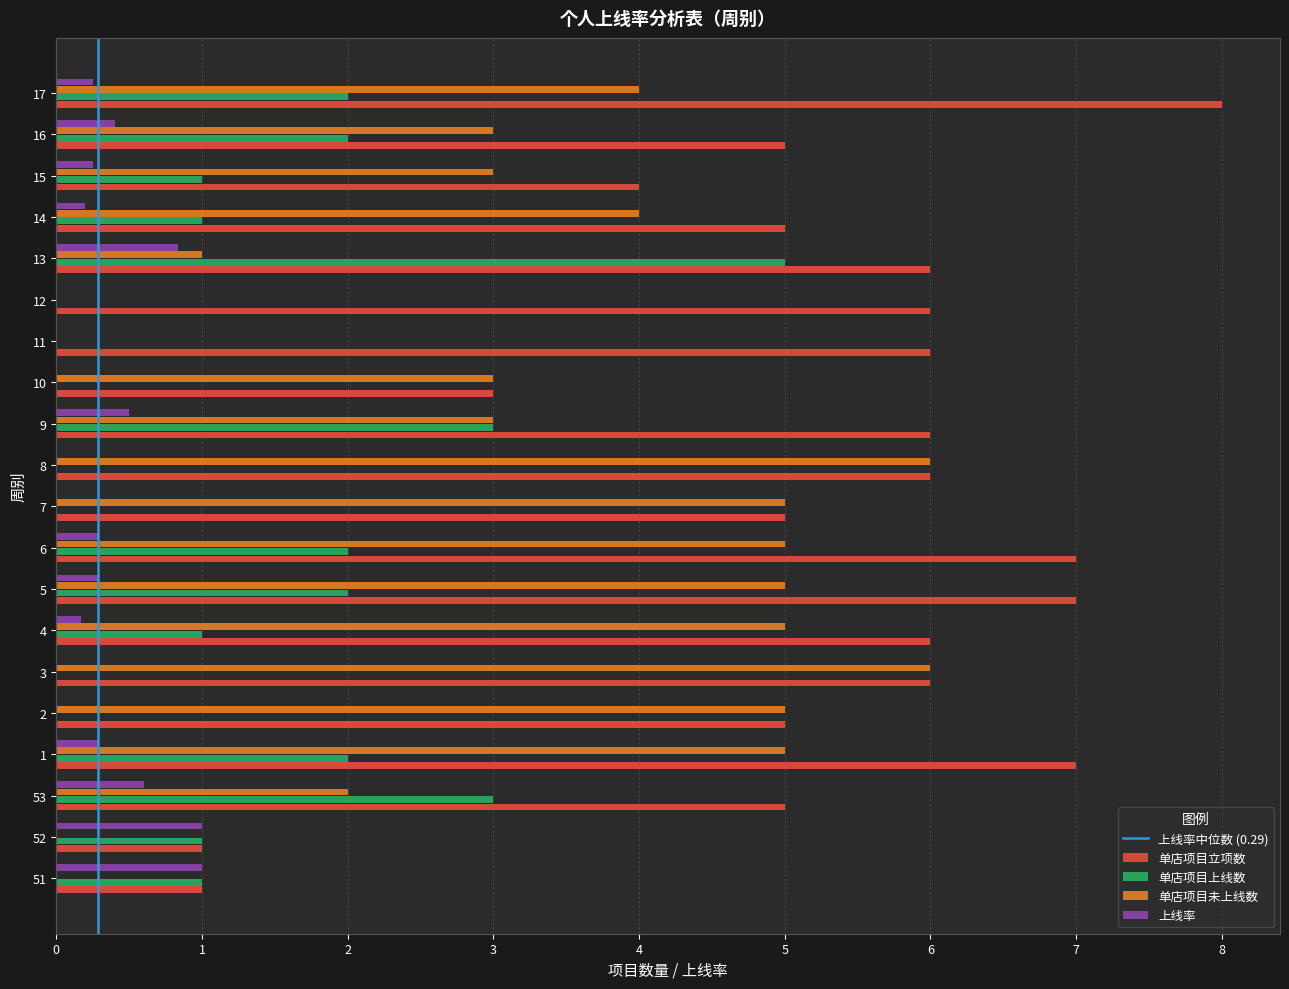

What is the sum of the 单店项目未上线数 values at 9 and 7?

8.0